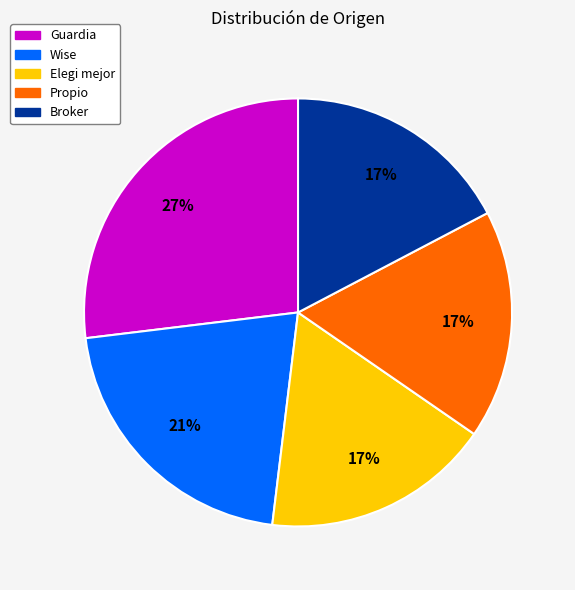

Is Elegi mejor the majority of the pie?

No